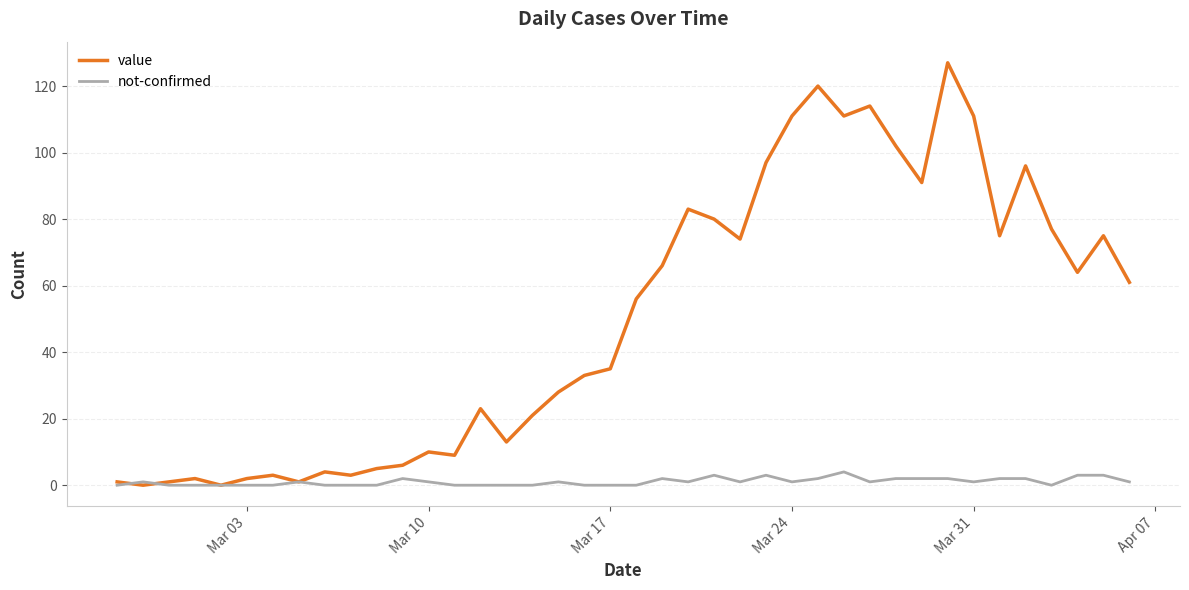

List the series in order of their overall mean, lowest first.

not-confirmed, value